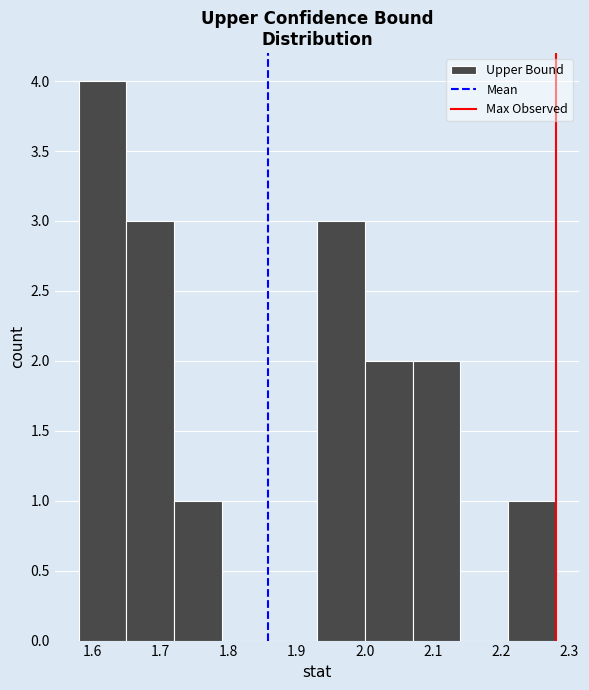

Reading left to right, transcribe this chart: for each bar, give the range it covers on the x-axis and its height. The values are not printed on the chart, so give them approximately, as read against the axis.

1.58 to 1.65: 4
1.65 to 1.72: 3
1.72 to 1.79: 1
1.79 to 1.86: 0
1.86 to 1.93: 0
1.93 to 2.00: 3
2.00 to 2.07: 2
2.07 to 2.14: 2
2.14 to 2.21: 0
2.21 to 2.28: 1